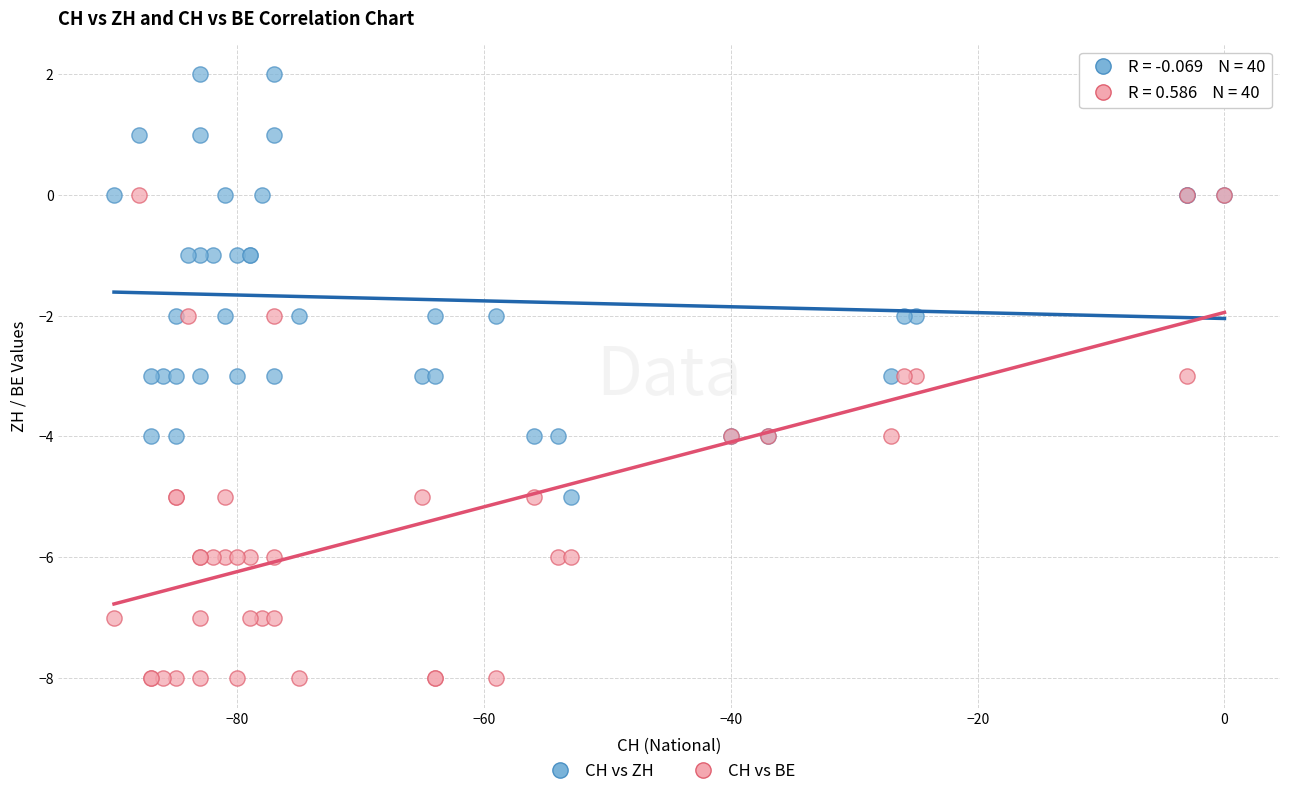

Which series contains the highest Y value?

CH vs ZH